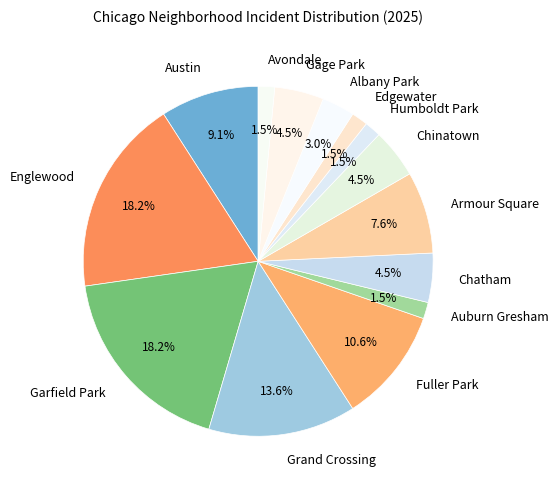

What portion of the pie excludes Avondale?

98.5%